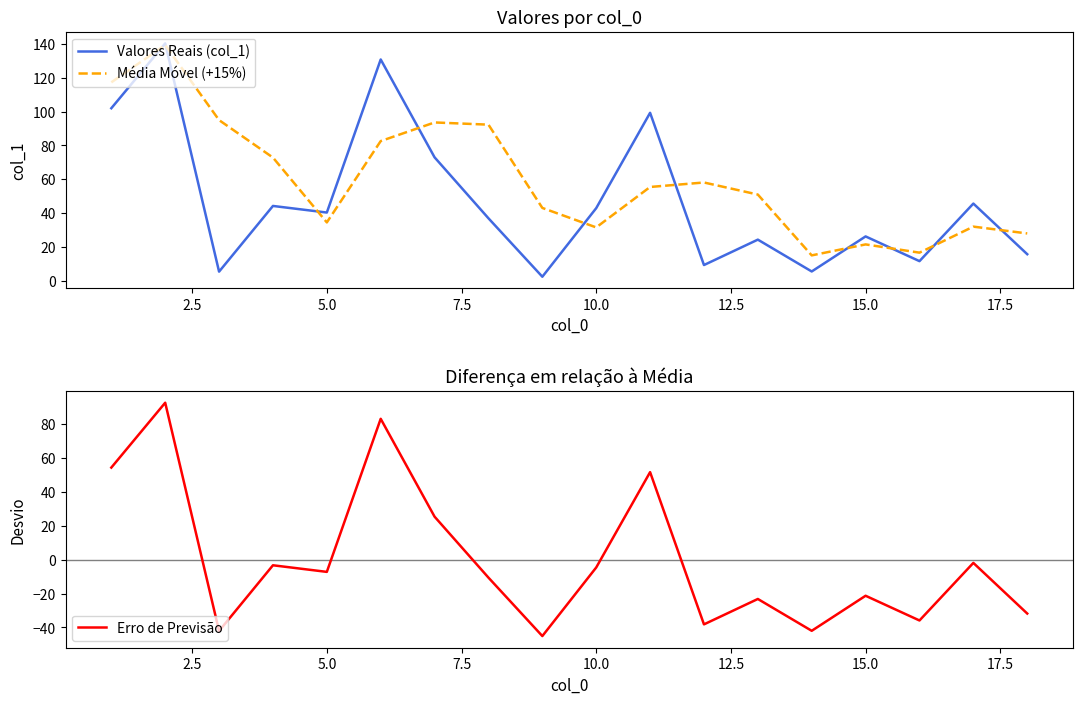

True or false: Valores Reais (col_1) has more than 1 points higher than both neighbors.

True